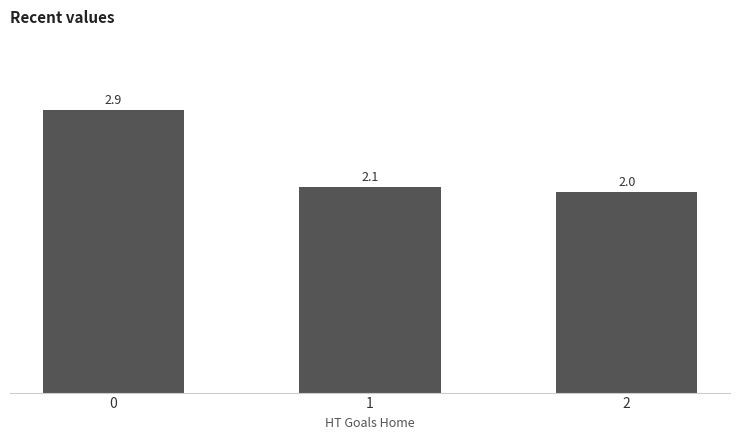

What is the average value?

2.3